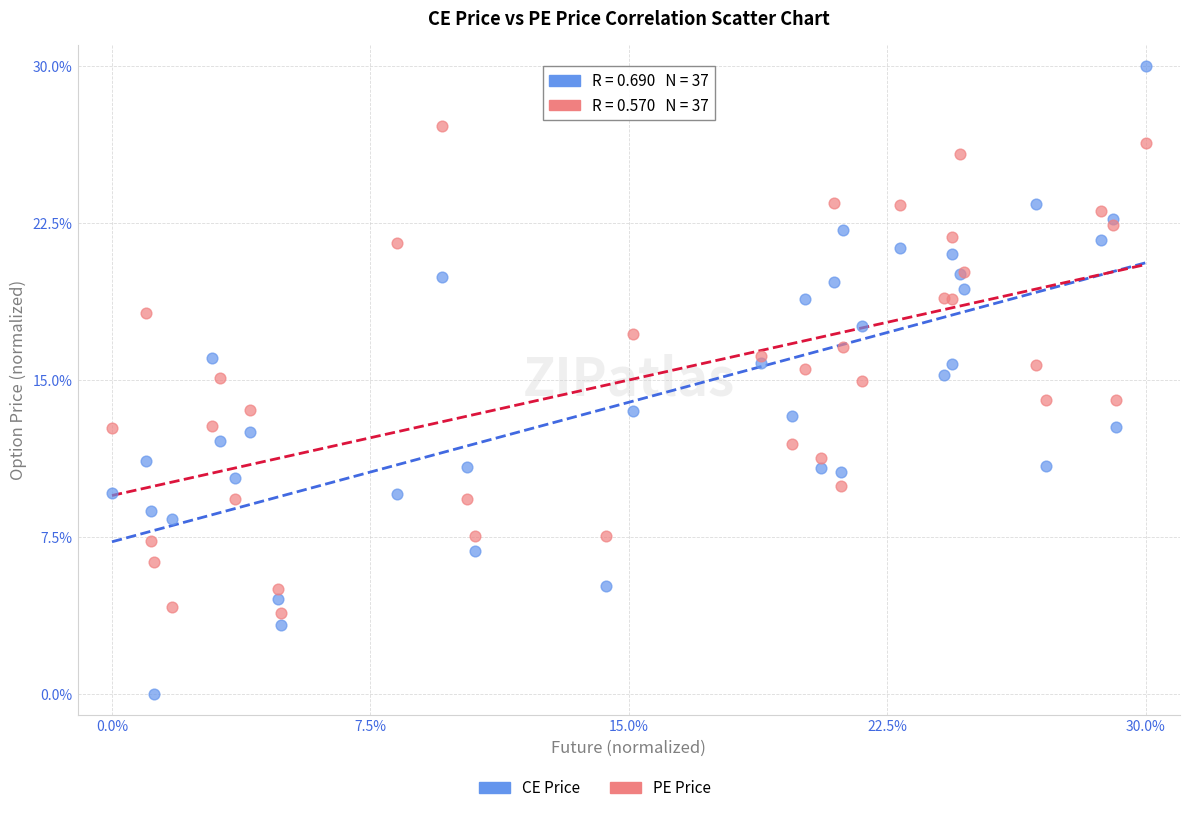

Which series has the widest spread of Y values?

CE Price